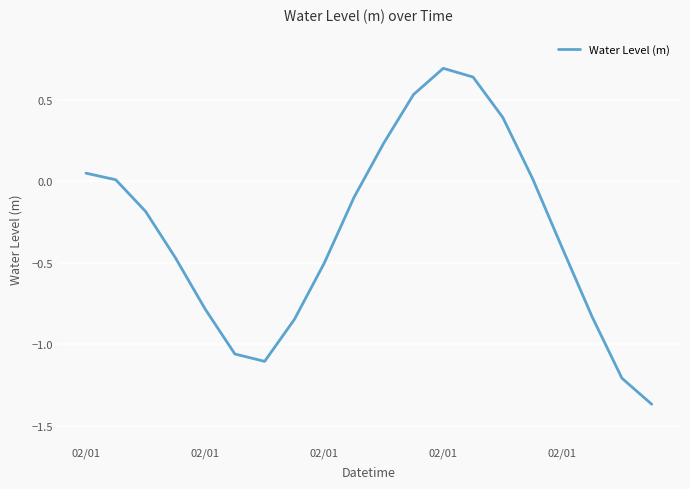

What is the greatest value displayed?

0.7